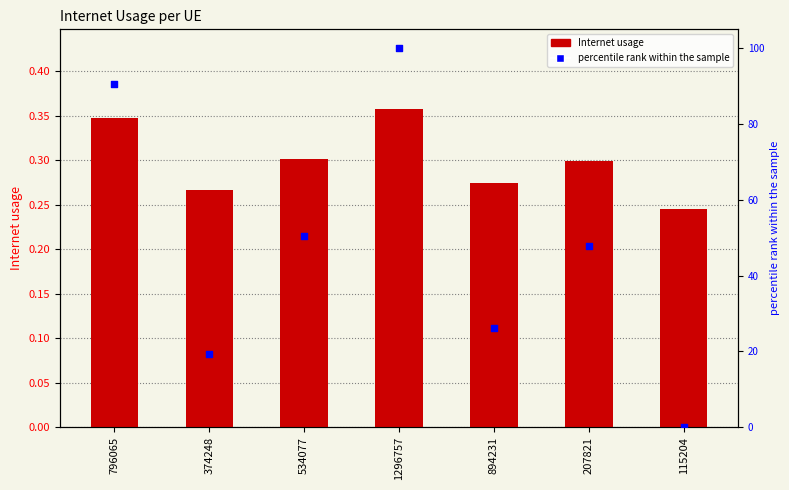

What are all the series names shown in the legend?

Internet usage, percentile rank